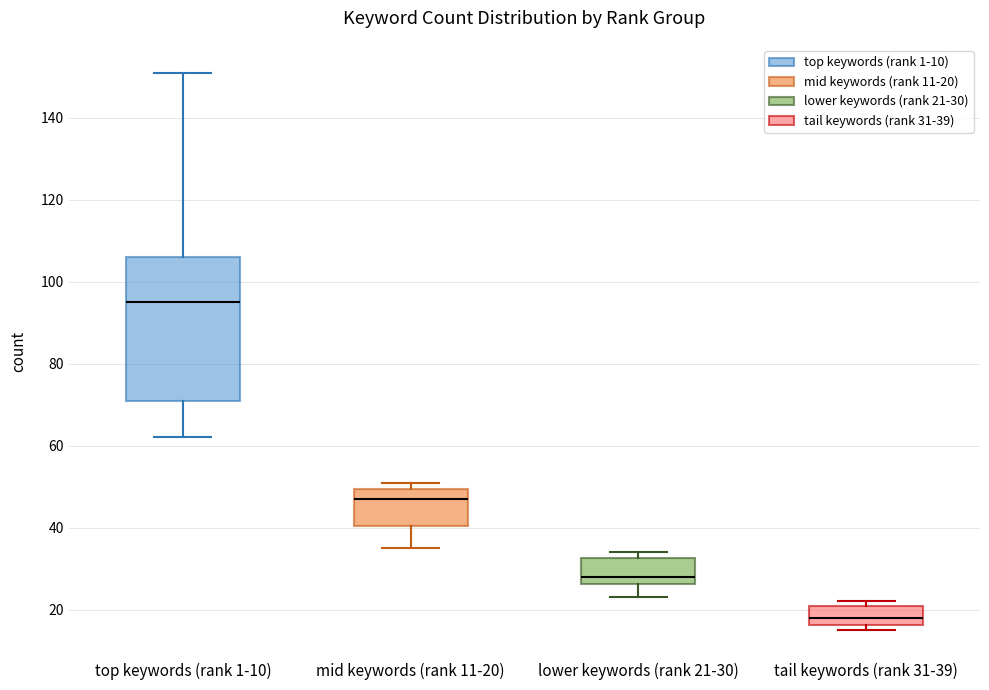

Reading left to right, read every box against the y-axis: the position of its median line, the range the box covers, and the ends of its whiskers. The values are not printed on the chart, so give them approximately, as read against the axis.

top keywords (rank 1-10): median 96, box 72 to 106, whiskers 62 to 152
mid keywords (rank 11-20): median 48, box 40 to 50, whiskers 36 to 52
lower keywords (rank 21-30): median 28, box 26 to 32, whiskers 24 to 34
tail keywords (rank 31-39): median 18, box 16 to 20, whiskers 16 (just below the box's lower edge) to 22